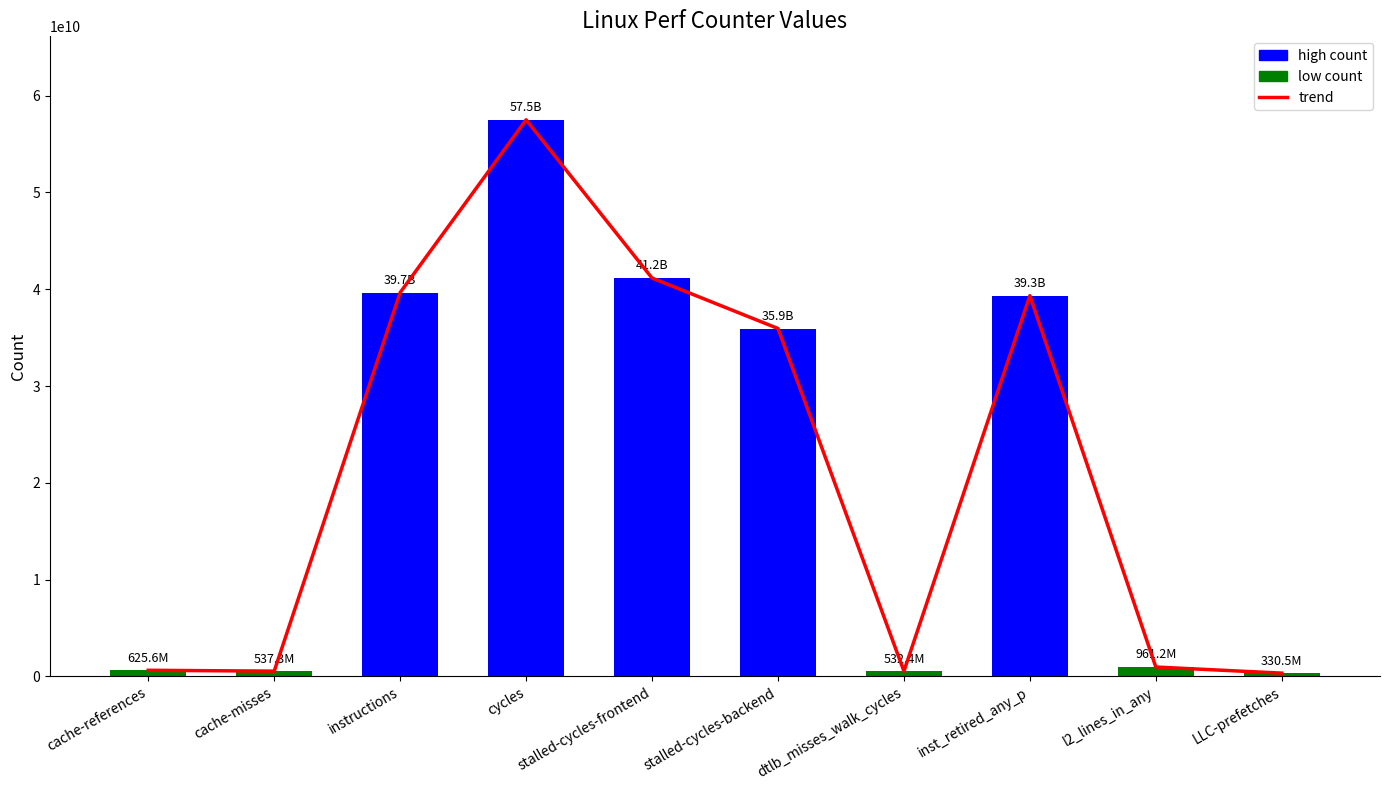

The perf values series shows 26457536550 at inst_retired_any_p. True or false?

False